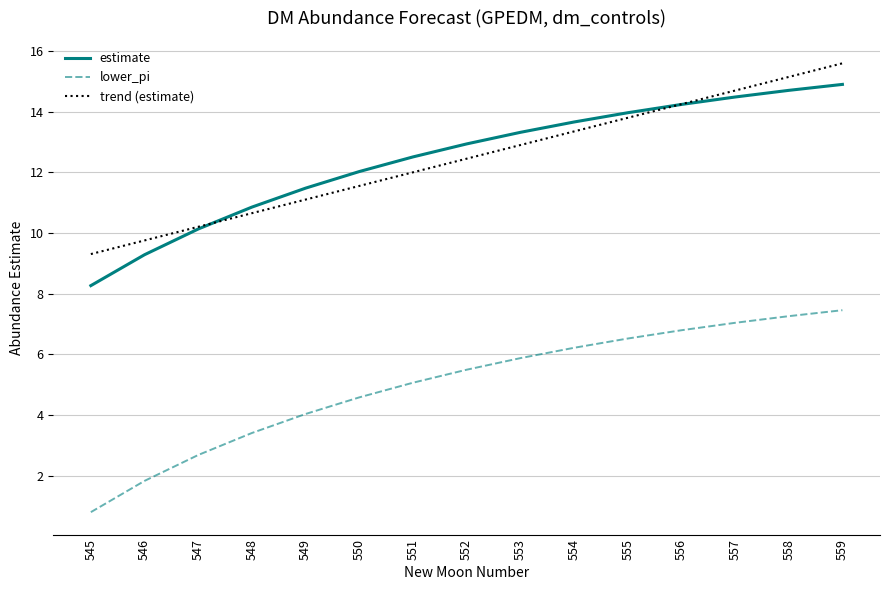

How many series are shown in this chart?

3